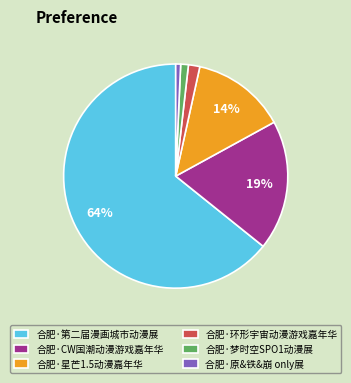

Is it true that 合肥·第二届漫画城市动漫展 is 76% of the pie?

False